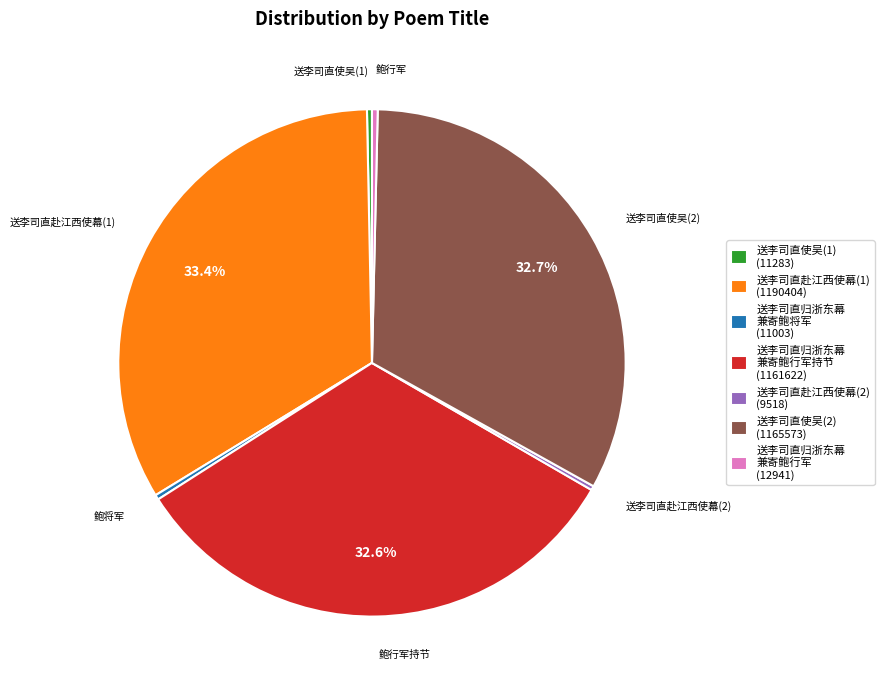

Is there any slice that represents more than half of the pie?

No